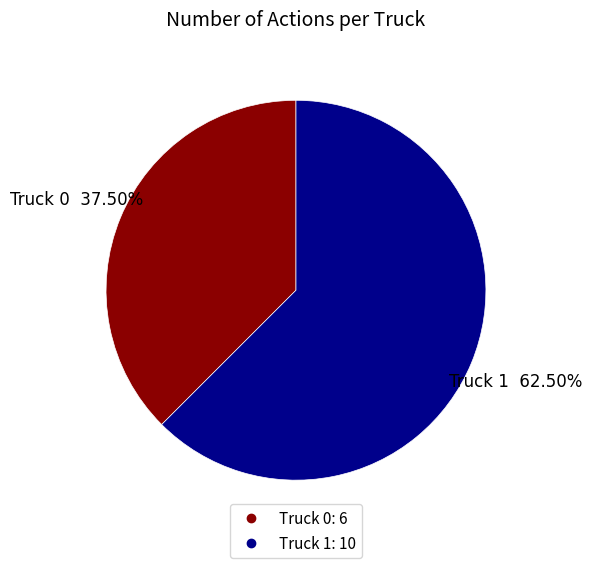

What is the smallest slice in the pie chart?

Truck 0